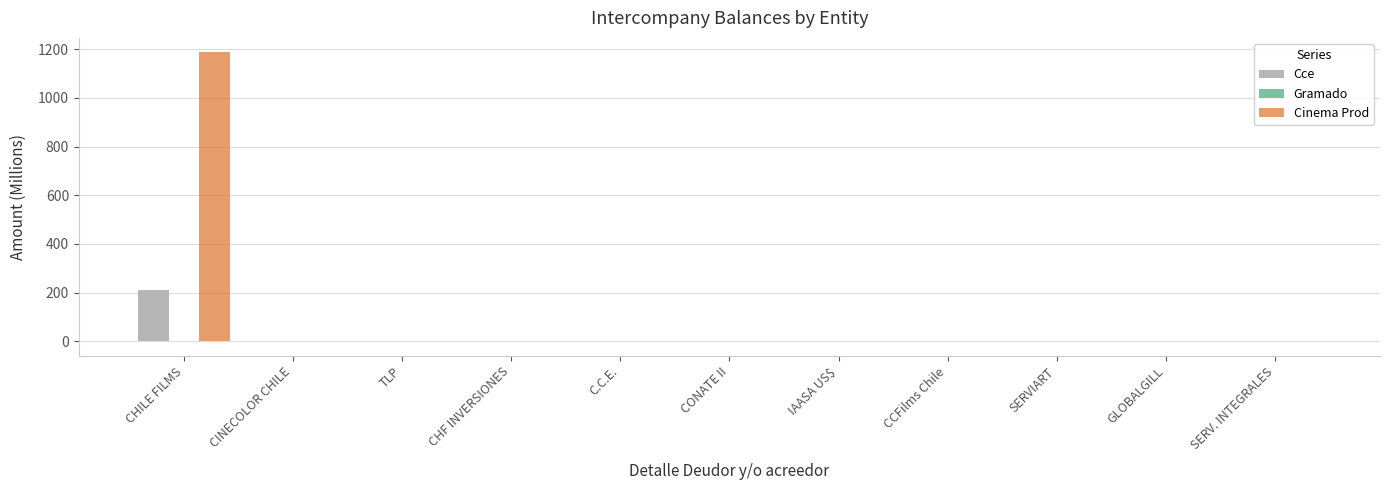

What is the sum of all Cce values?

212.6